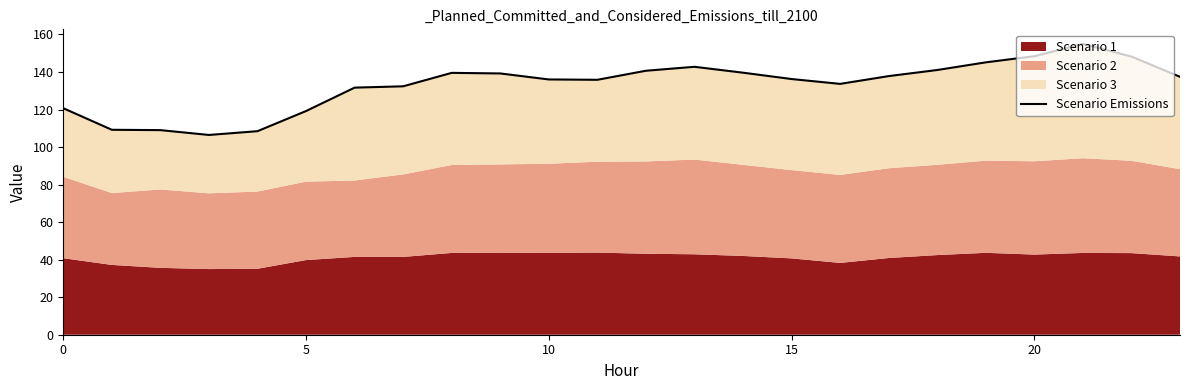

How many data points are above 137?

12